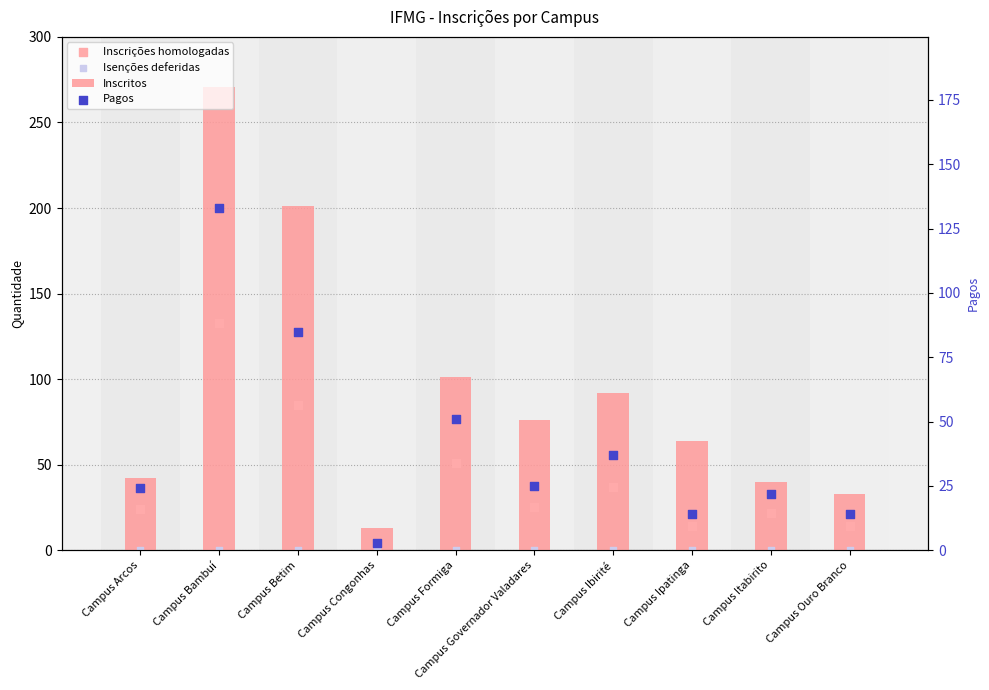

What are all the series names shown in the legend?

Inscritos, Inscrições homologadas, Isenções deferidas, Pagos